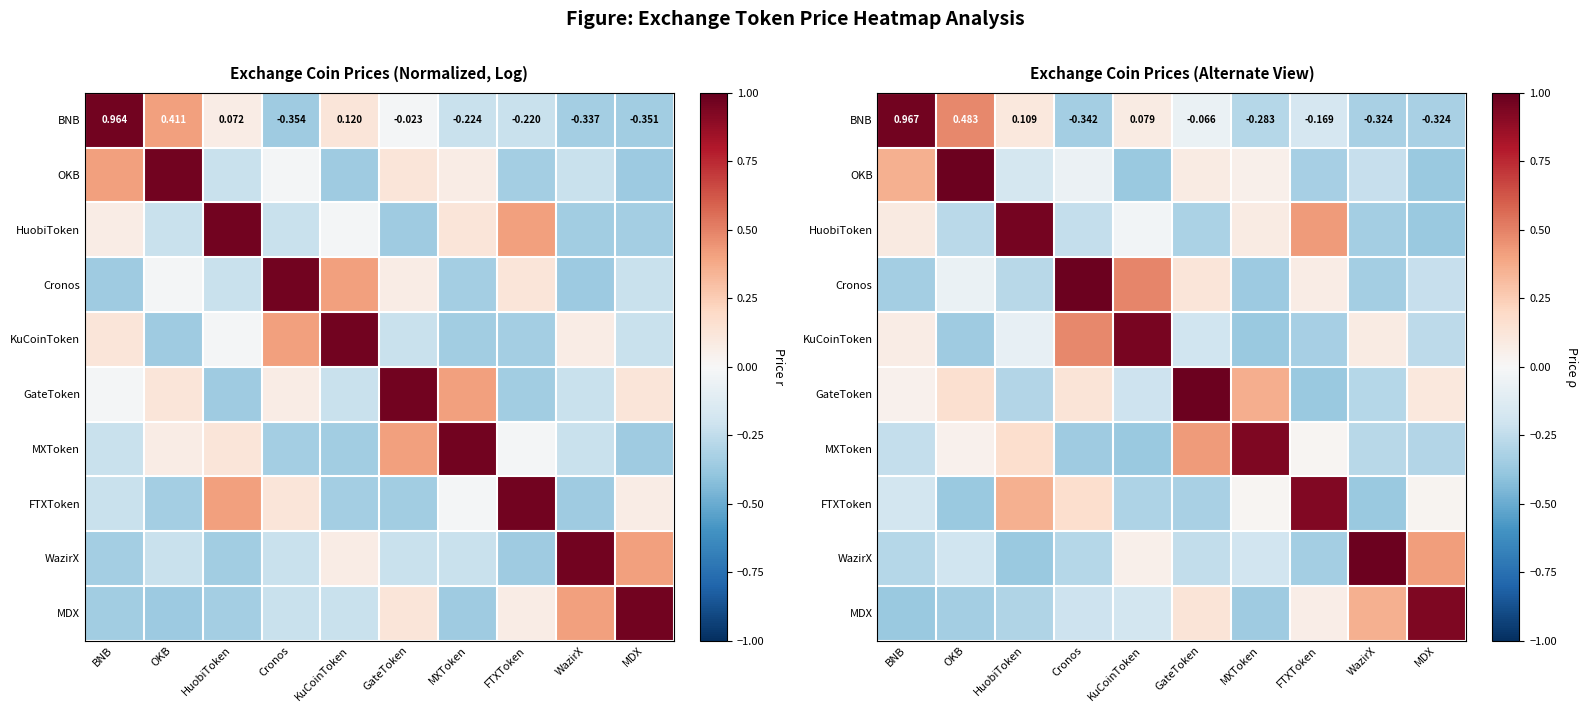

Is the value of WazirX at MDX greater than the value of MXToken at WazirX?

Yes